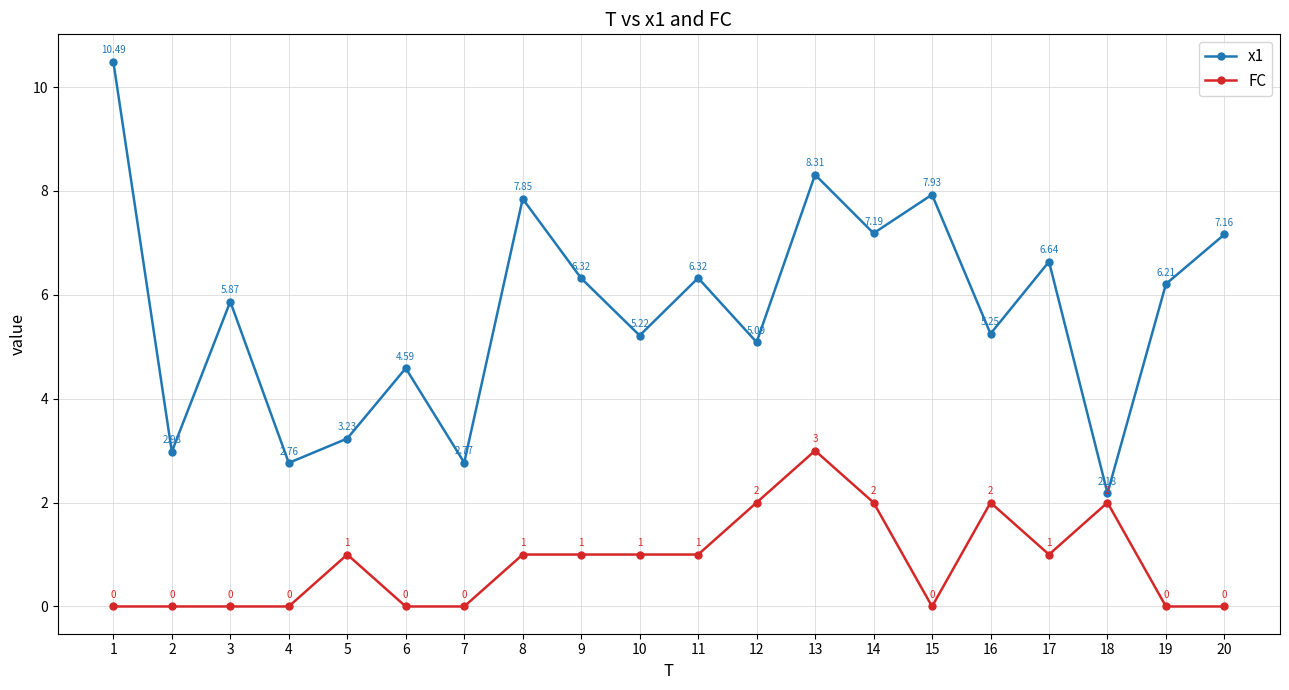

List the series in order of their overall mean, highest first.

x1, FC